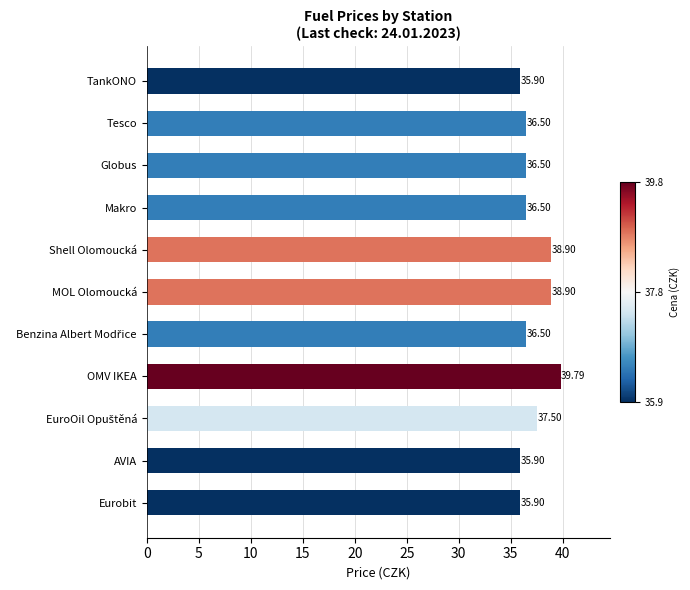

What is the label of the 10th bar from the bottom?

Tesco